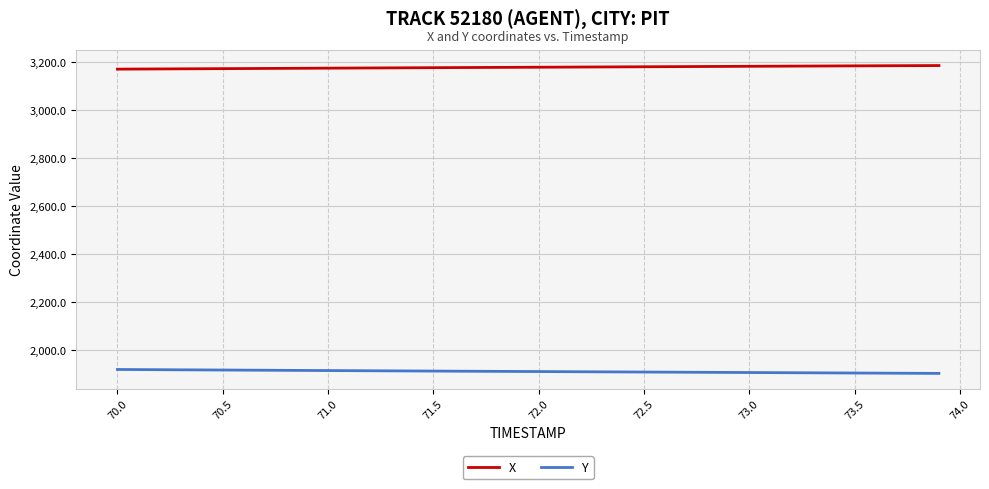

What is the maximum value shown in the chart?

3185.6